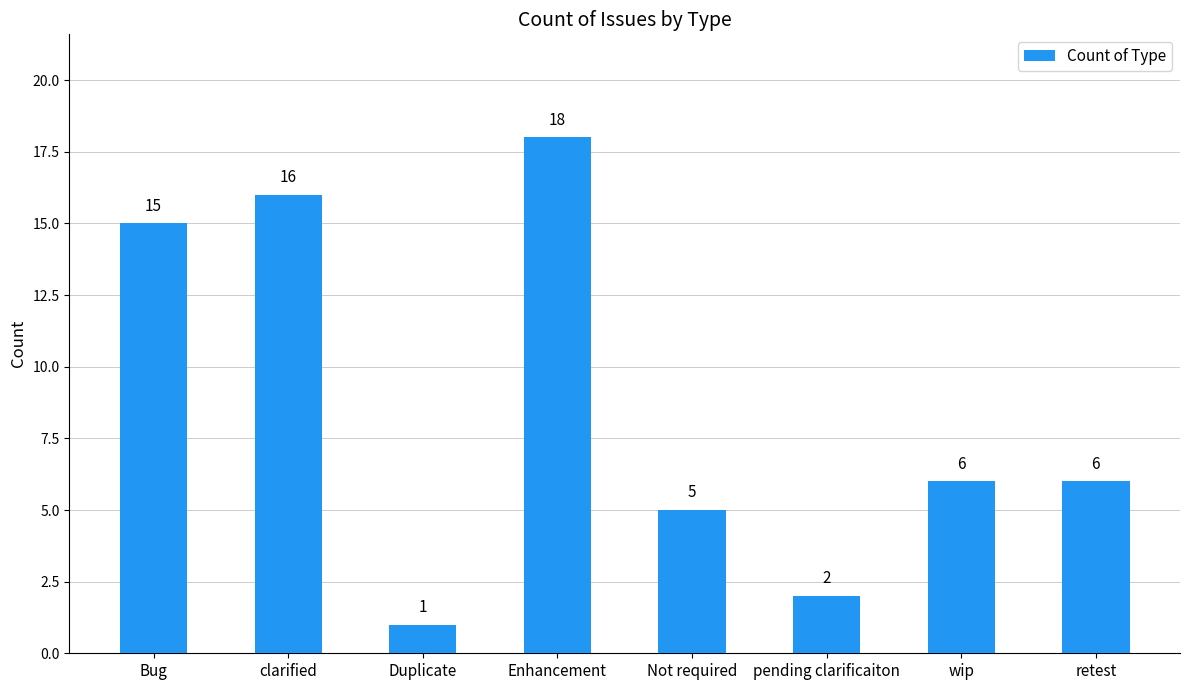

What is the label of the 6th bar from the left?

pending clarificaiton